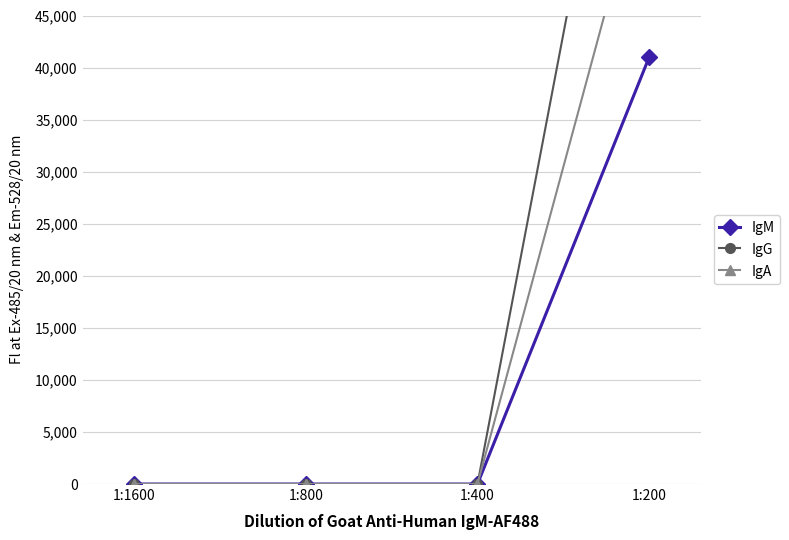

What is the highest value of the IgM series?

41000.0